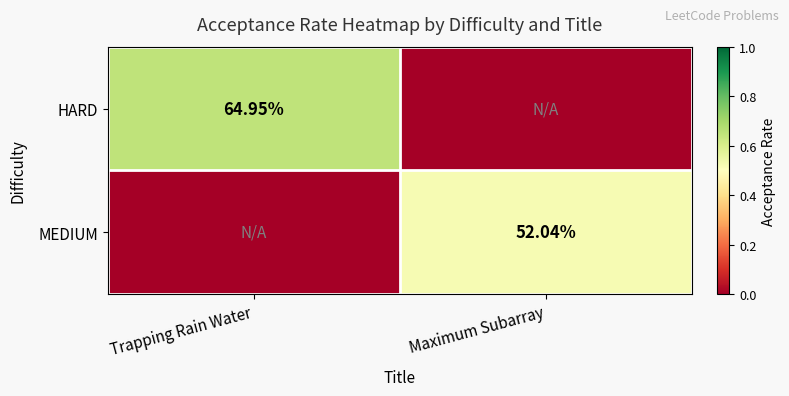

True or false: MEDIUM has a value of -0.2 at Trapping Rain Water.

False